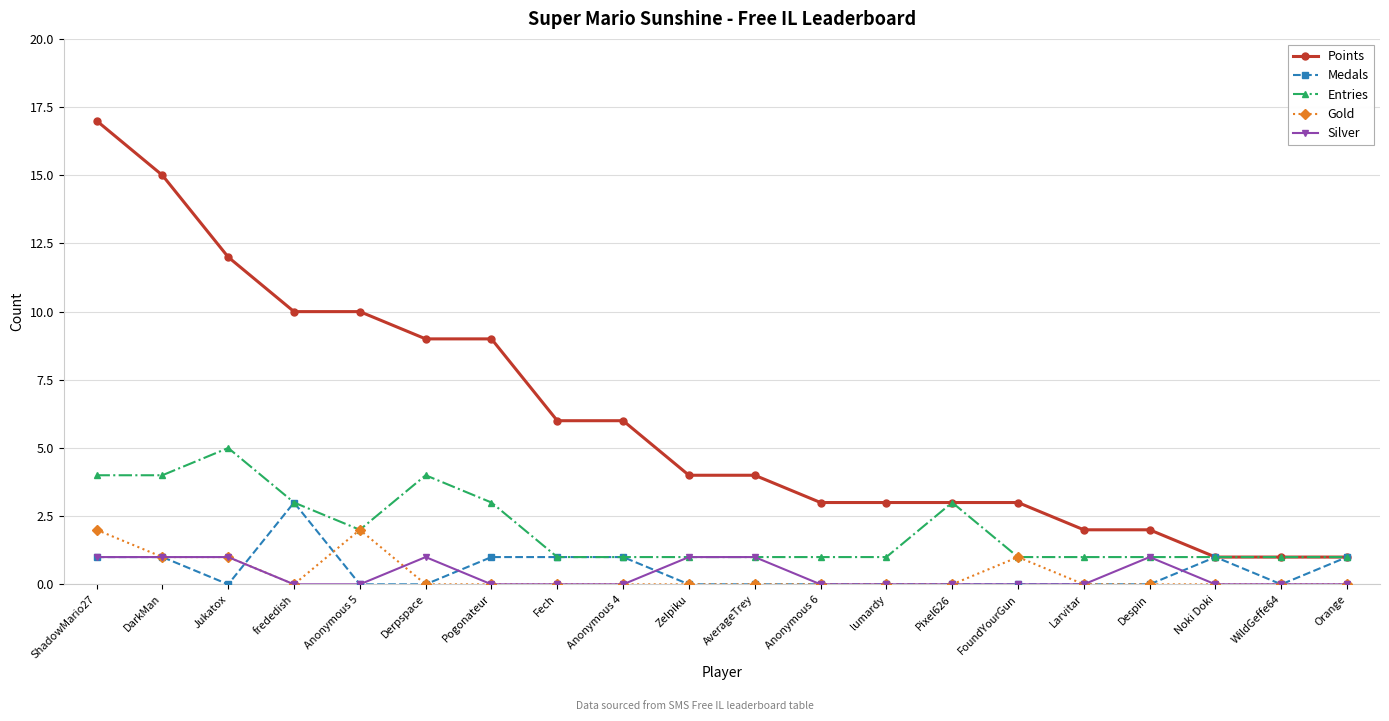

Which series has the largest range (max minus min)?

Points